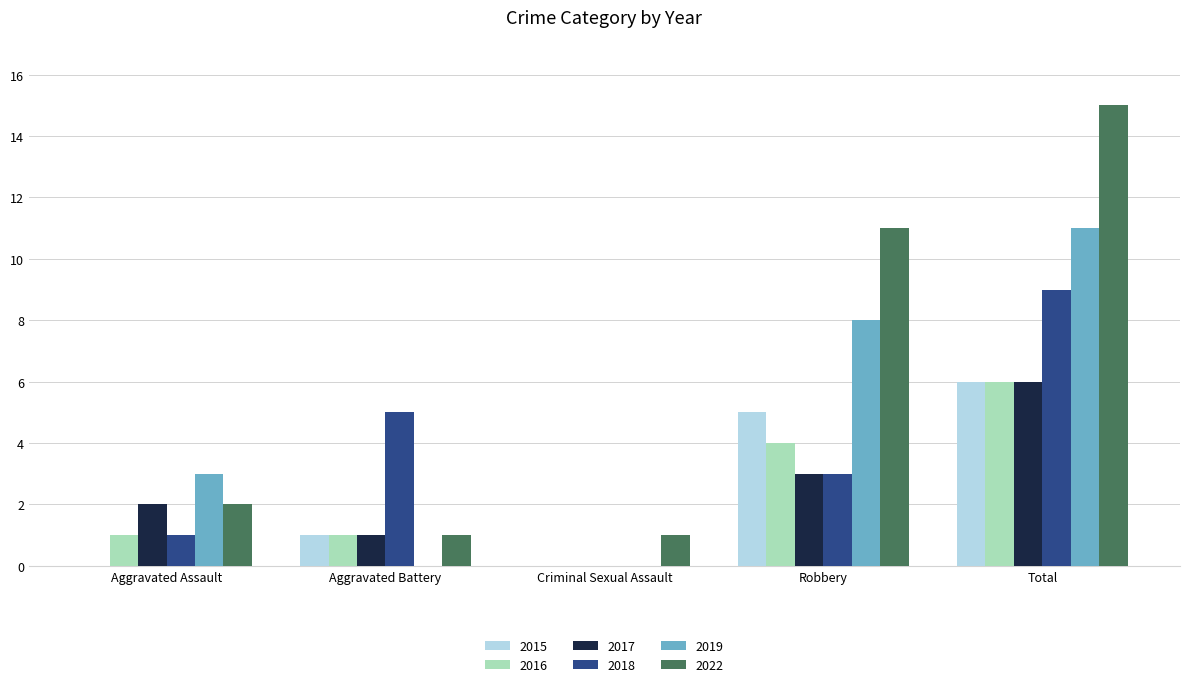

Reading left to right, transcribe all the data shown in this chart.

2015: Aggravated Assault=0	Aggravated Battery=1	Criminal Sexual Assault=0	Robbery=5	Total=6
2016: Aggravated Assault=1	Aggravated Battery=1	Criminal Sexual Assault=0	Robbery=4	Total=6
2017: Aggravated Assault=2	Aggravated Battery=1	Criminal Sexual Assault=0	Robbery=3	Total=6
2018: Aggravated Assault=1	Aggravated Battery=5	Criminal Sexual Assault=0	Robbery=3	Total=9
2019: Aggravated Assault=3	Aggravated Battery=0	Criminal Sexual Assault=0	Robbery=8	Total=11
2022: Aggravated Assault=2	Aggravated Battery=1	Criminal Sexual Assault=1	Robbery=11	Total=15